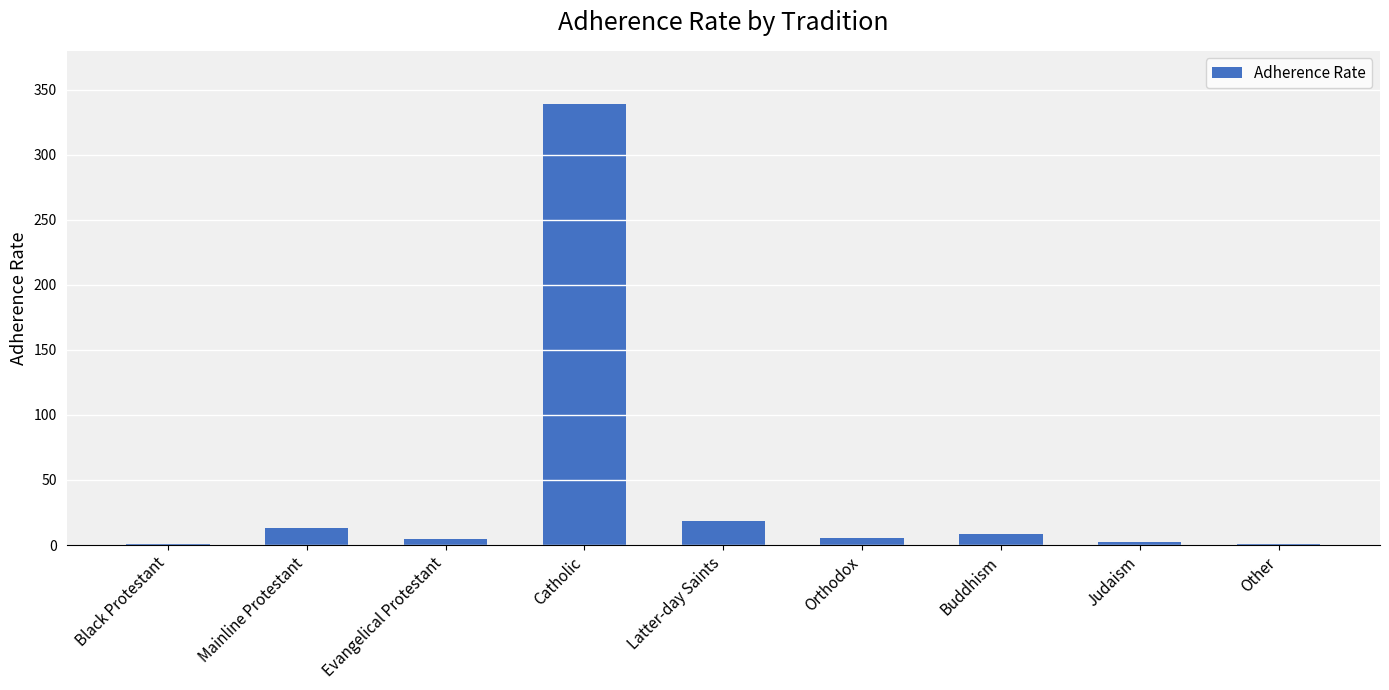

What is the approximate value at Mainline Protestant?

13.1